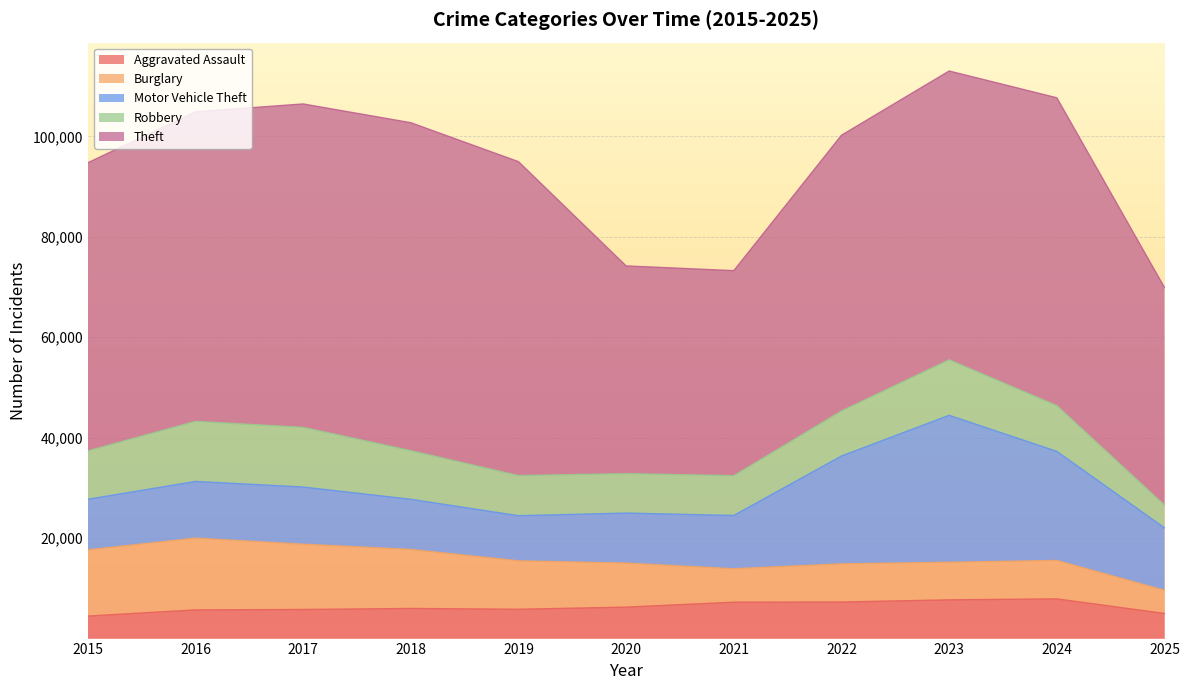

Which series has the widest spread of values?

Theft